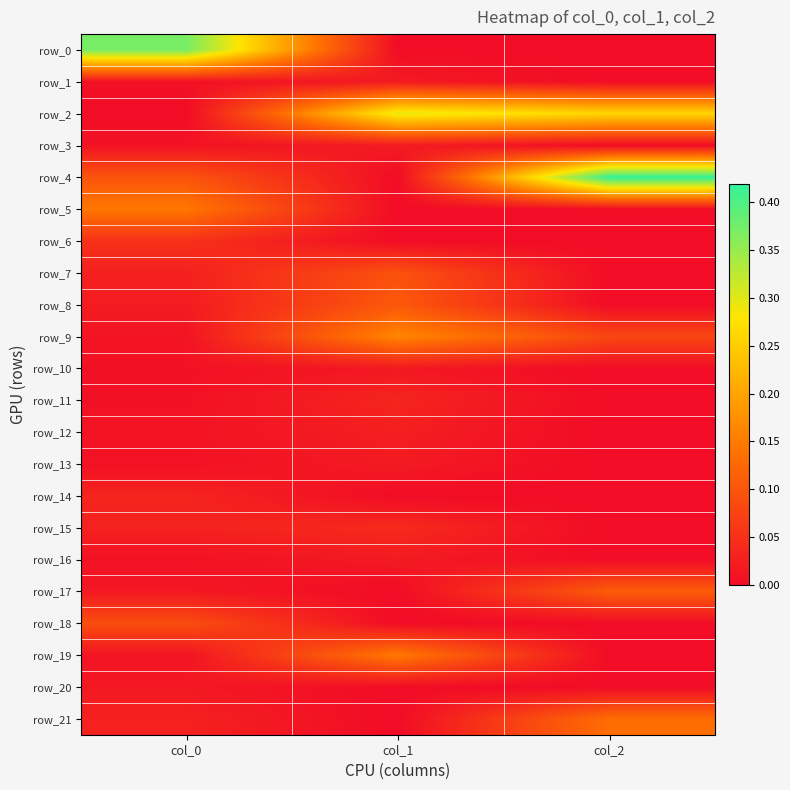

What is the total value across all series at col_1?

1.0